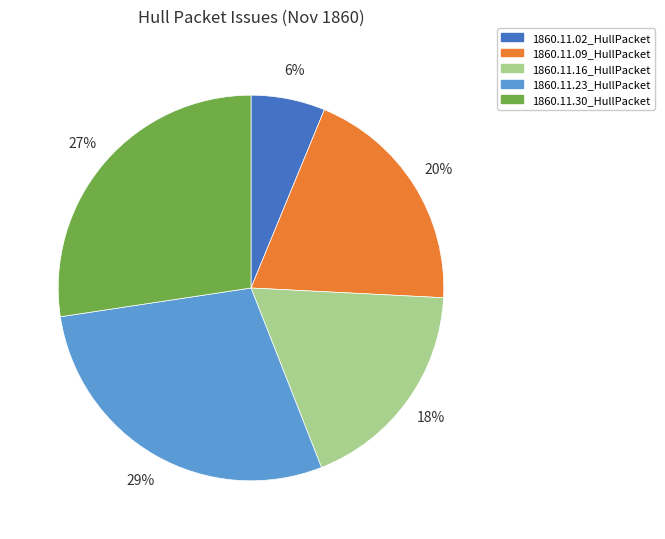

To the nearest percent, what is the average slice percentage?

20%